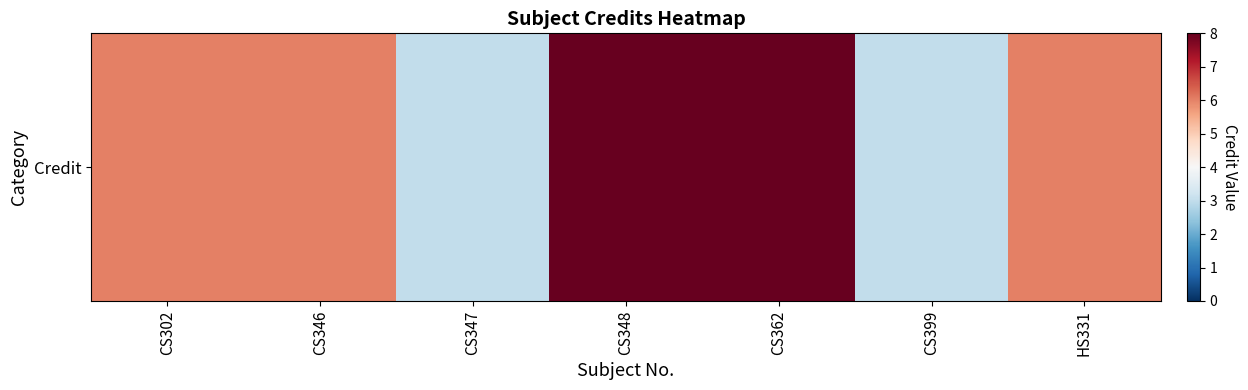

The chart shows a value of 6 at CS302. True or false?

True